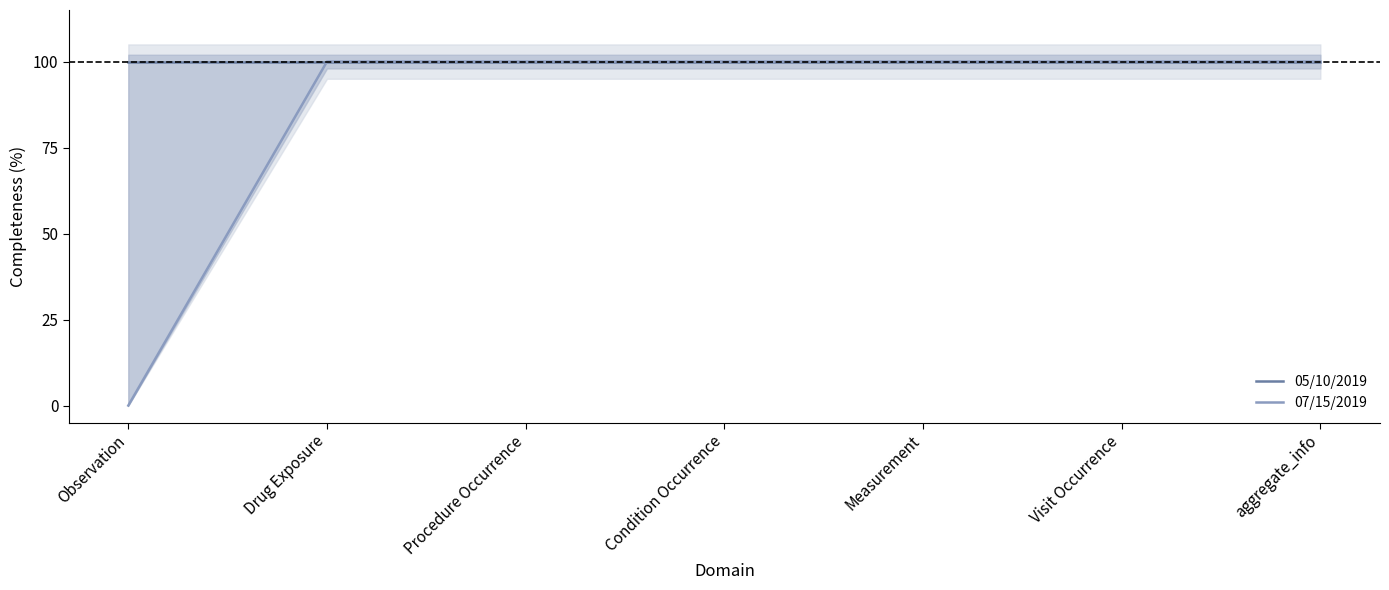

At which category does the chart reach its minimum across all series?

Observation